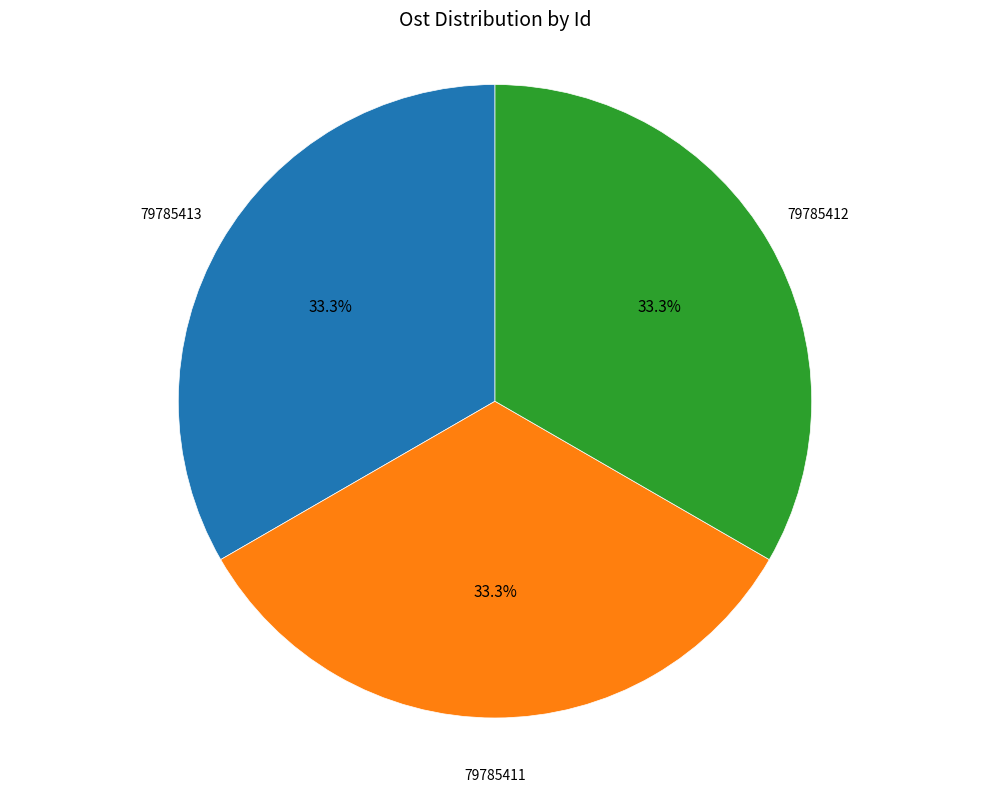

Count the number of slices in the pie.

3